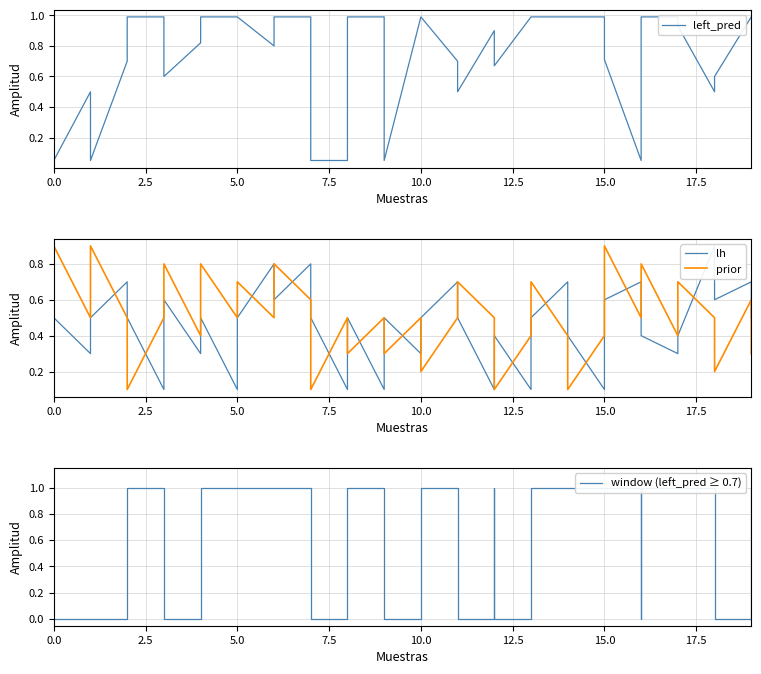

Which series has the largest total across all categories?

left_pred